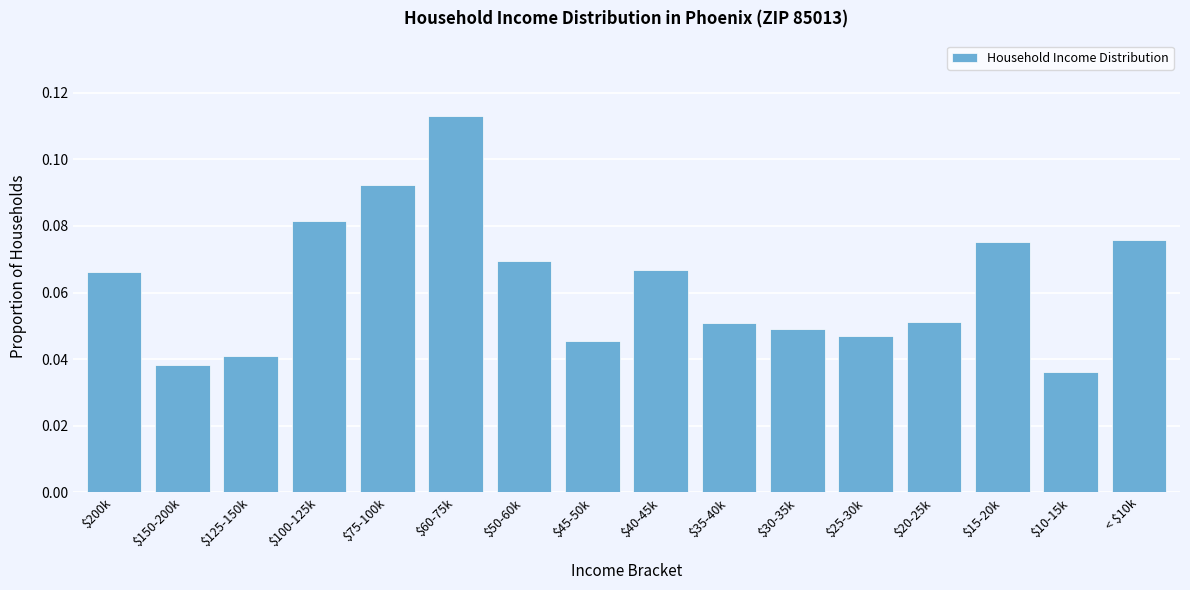

At which category does the chart reach its peak across all series?

$60-75k